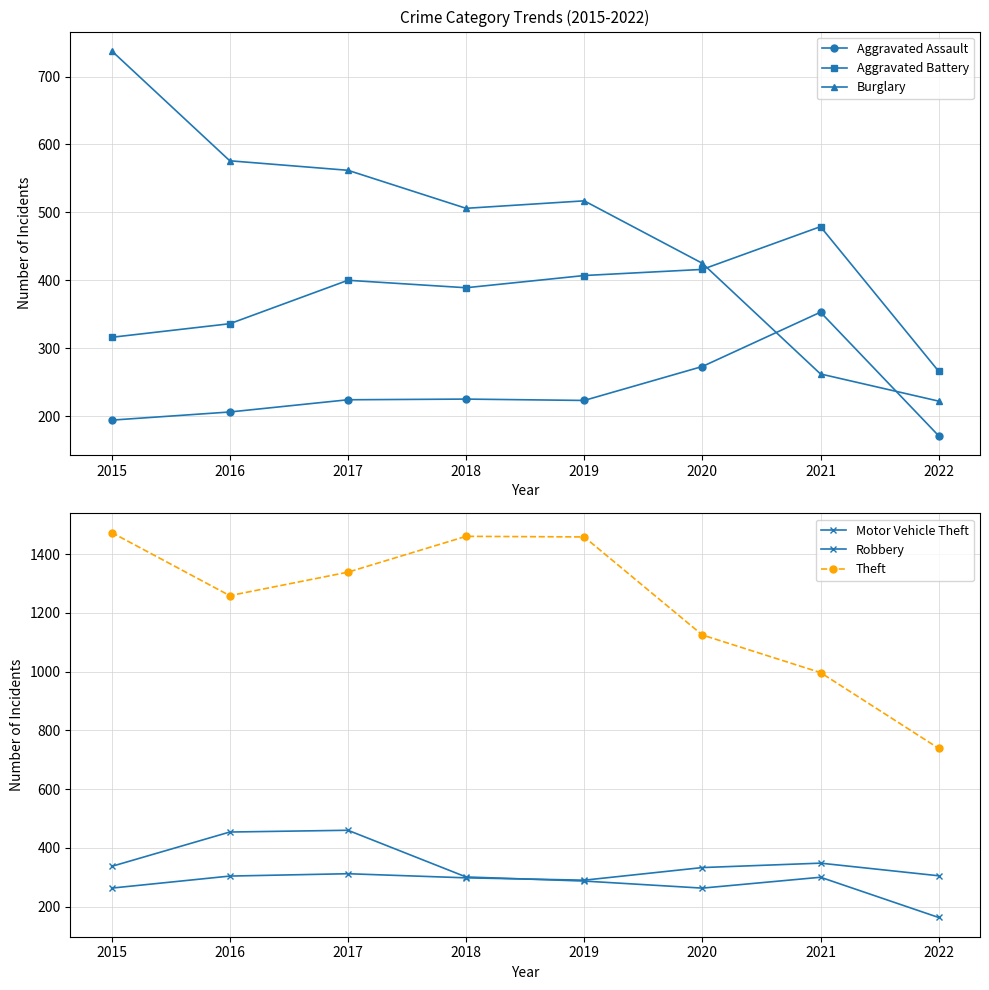

List the series in order of their peak value, lowest first.

Motor Vehicle Theft, Aggravated Assault, Robbery, Aggravated Battery, Burglary, Theft